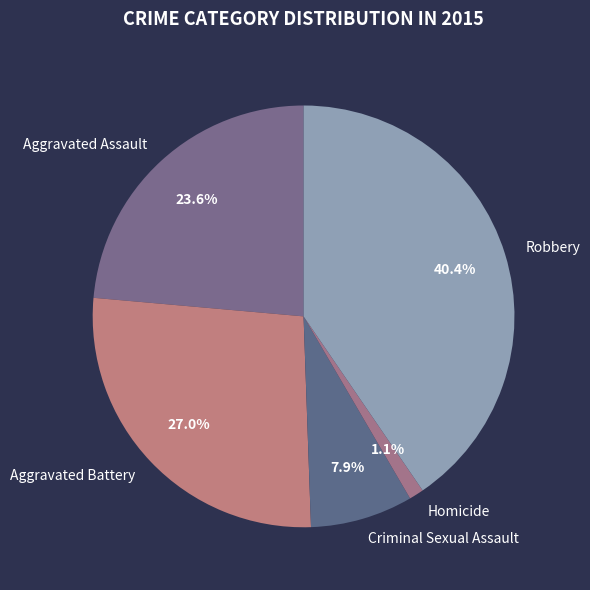

To the nearest percent, what is the difference between the largest and smallest slice percentages?

39%